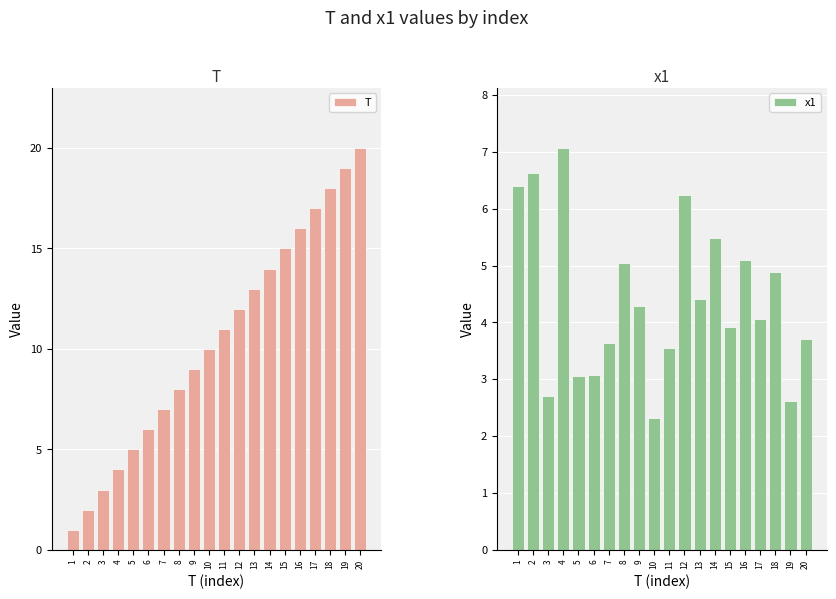

Reading left to right, transcribe all the data shown in this chart.

T: 1=1.0	2=2.0	3=3.0	4=4.0	5=5.0	6=6.0	7=7.0	8=8.0	9=9.0	10=10.0	11=11.0	12=12.0	13=13.0	14=14.0	15=15.0	16=16.0	17=17.0	18=18.0	19=19.0	20=20.0
x1: 1=6.4	2=6.6	3=2.7	4=7.1	5=3.1	6=3.1	7=3.6	8=5.0	9=4.3	10=2.3	11=3.6	12=6.2	13=4.4	14=5.5	15=3.9	16=5.1	17=4.1	18=4.9	19=2.6	20=3.7